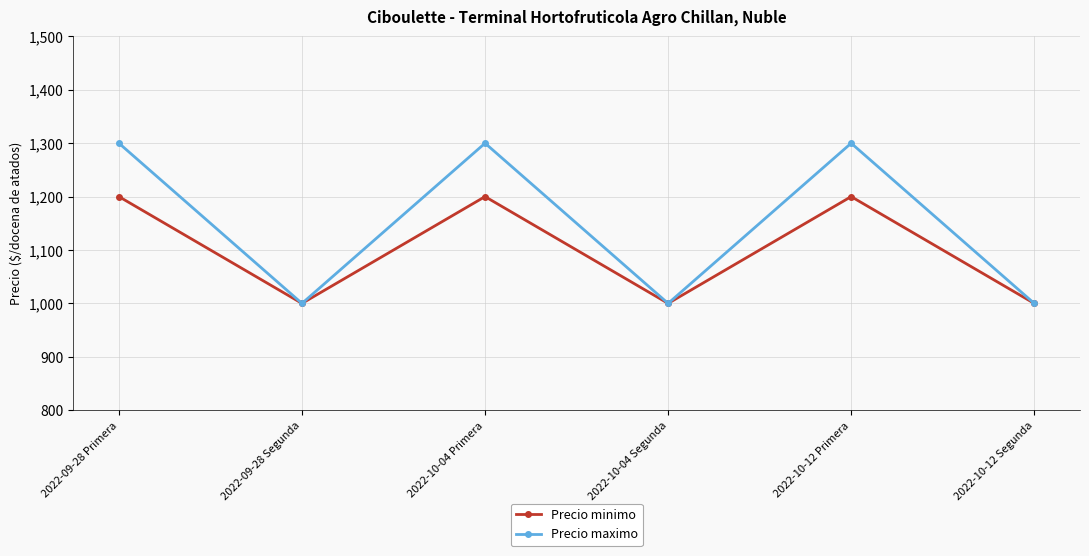

How many Precio maximo values are between 1000 and 1300?

6